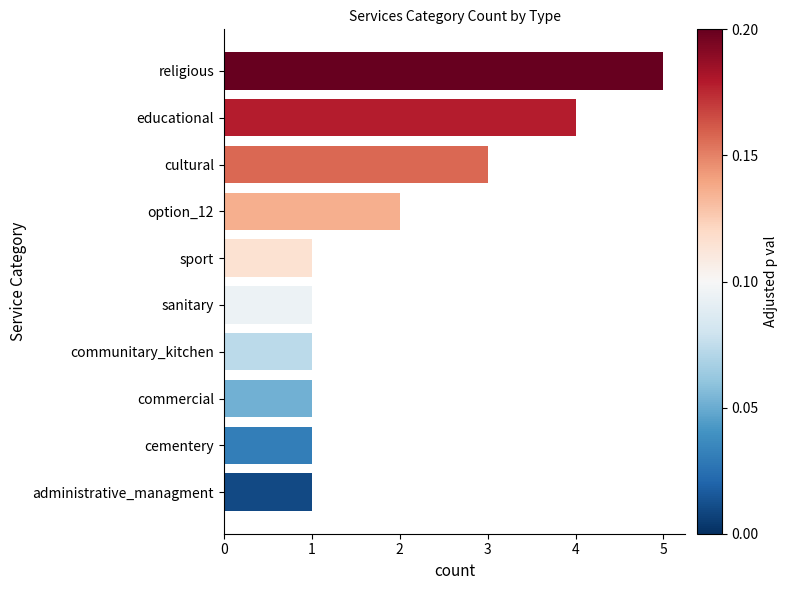

The value at option_12 is 2. True or false?

True